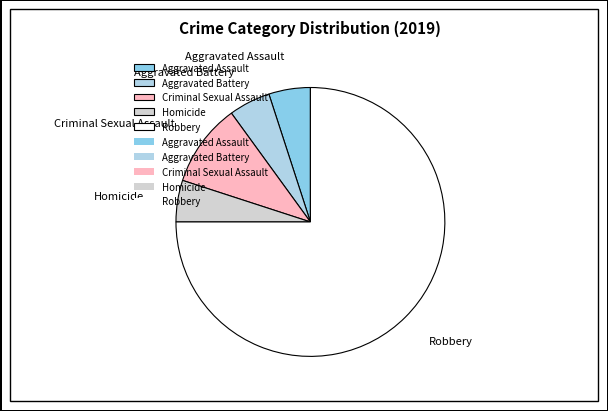

The Robbery slice represents 88% of the pie. True or false?

False